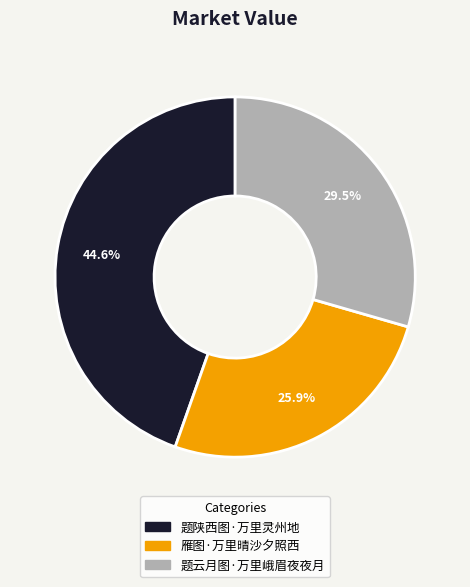

Rank the categories by value from highest to lowest.

题陕西图·万里灵州地, 题云月图·万里峨眉夜夜月, 雁图·万里晴沙夕照西